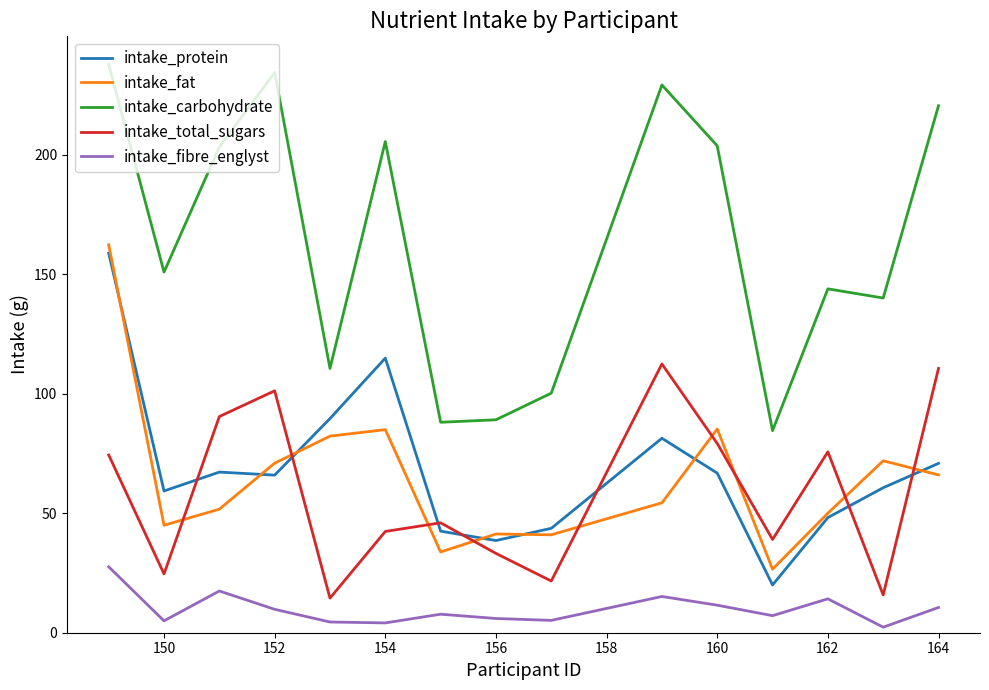

What is the maximum value shown in the chart?

237.9